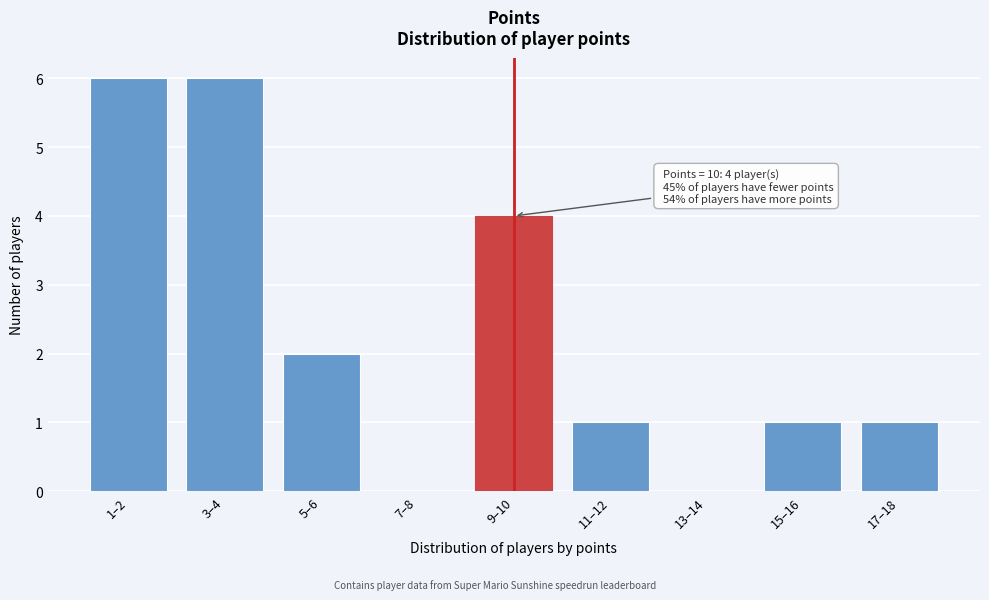

Reading left to right, what are all the values shown in this chart?

1–2=6	3–4=6	5–6=2	7–8=0	9–10=4	11–12=1	13–14=0	15–16=1	17–18=1